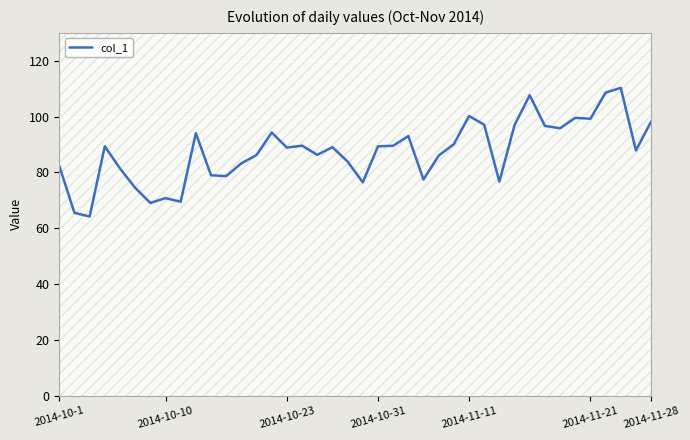

What is the value of the 5th point from the left?

81.4